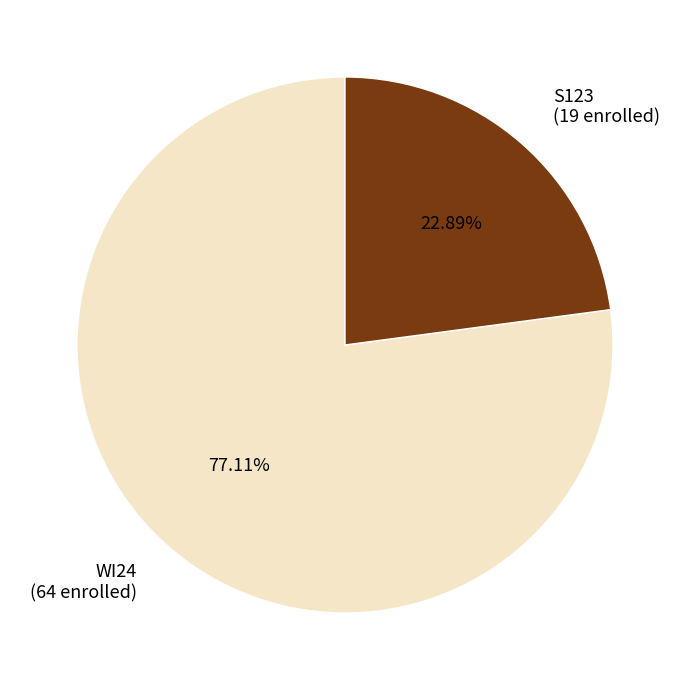

To the nearest percent, what portion does S123 represent?

23%